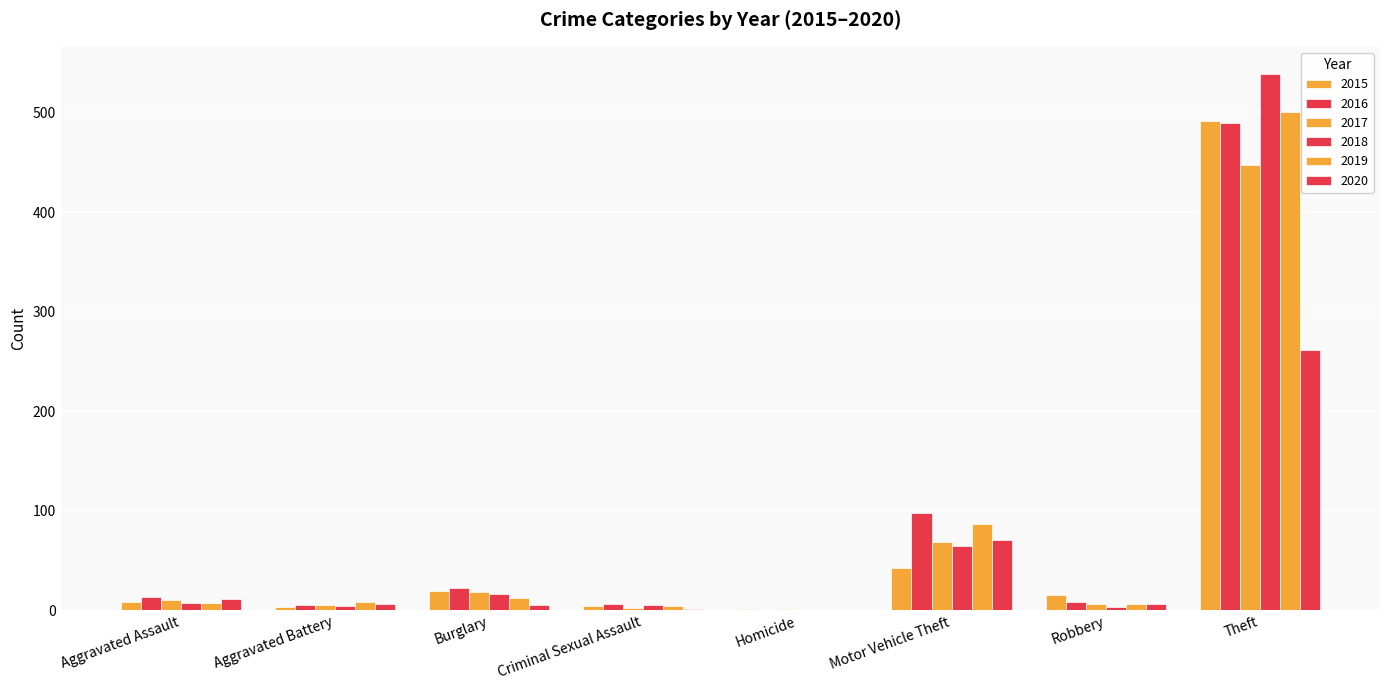

True or false: 2018 has a value of 5 at Criminal Sexual Assault.

True